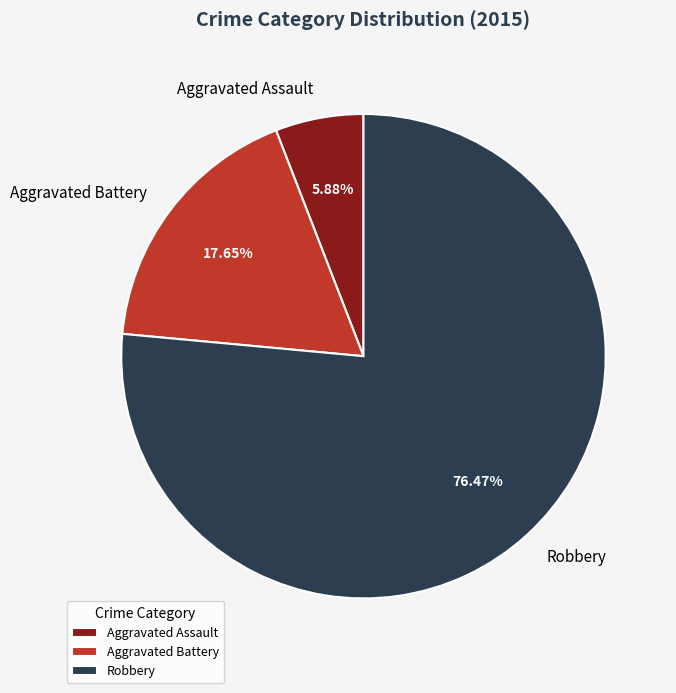

Which slice represents more than half of the pie?

Robbery